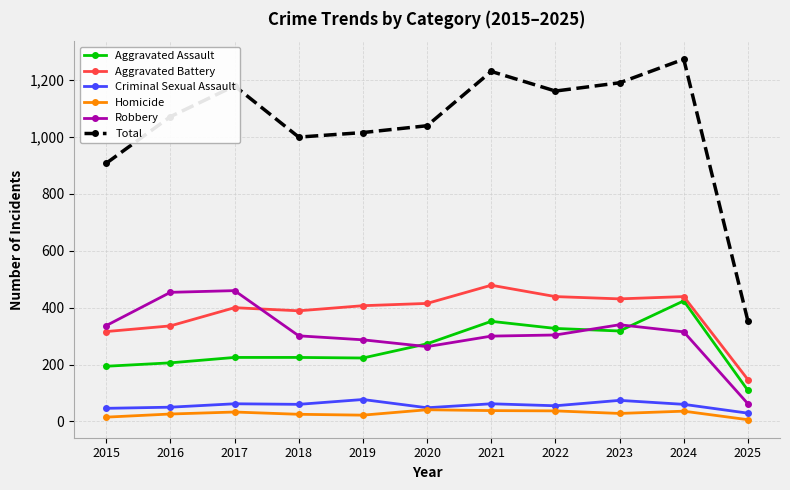

True or false: Aggravated Battery has more than 1 interior local peaks.

True